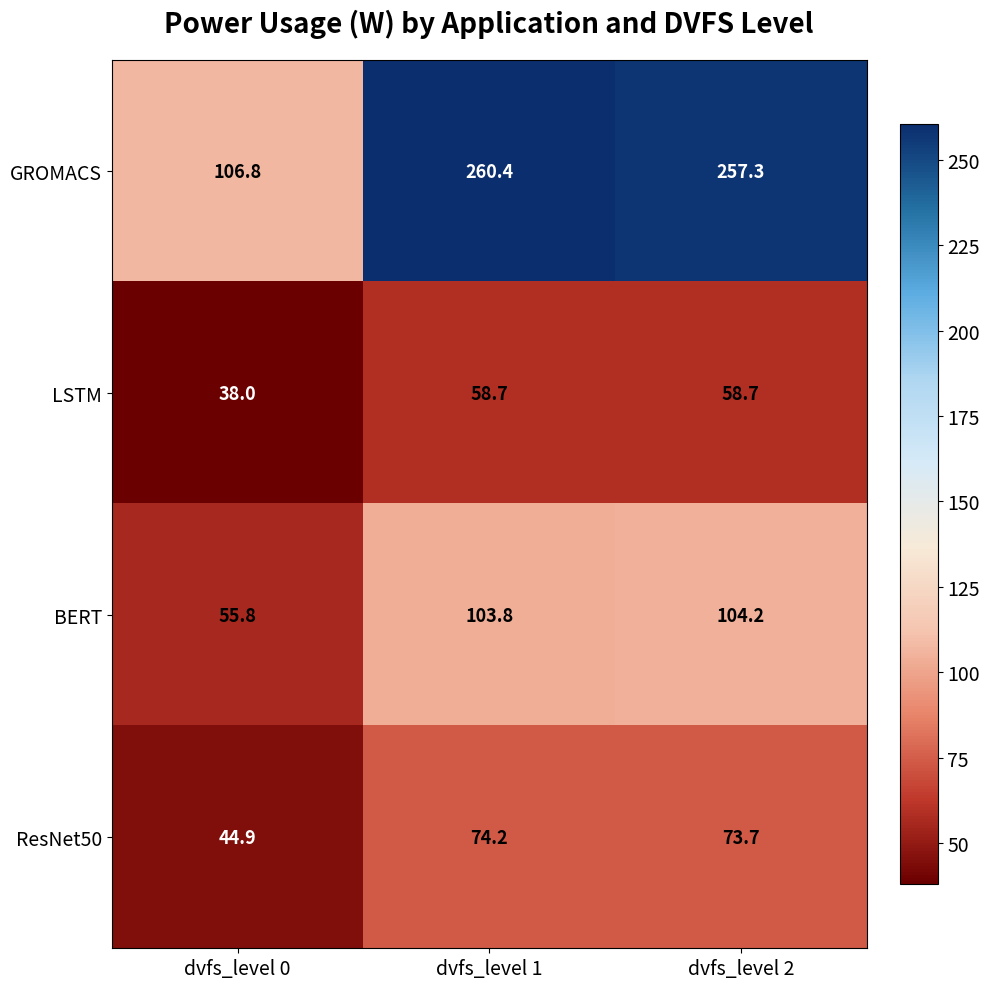

Which category has the highest value in the ResNet50 series?

dvfs_level 1